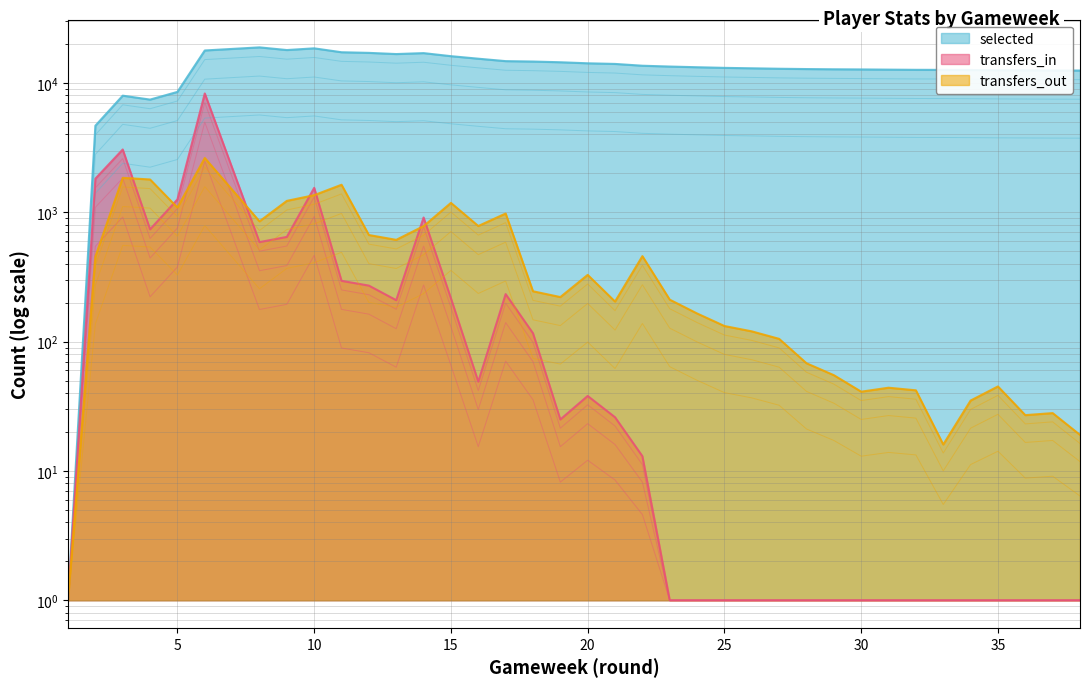

True or false: selected and transfers_in cross at least once.

False